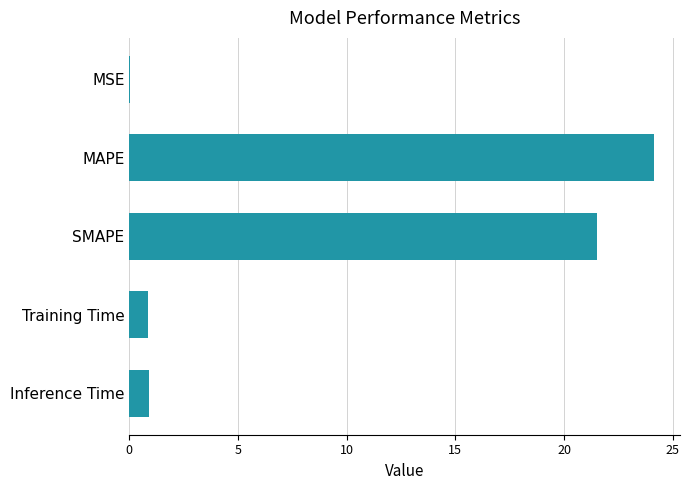

Which label corresponds to the largest value in the chart?

MAPE